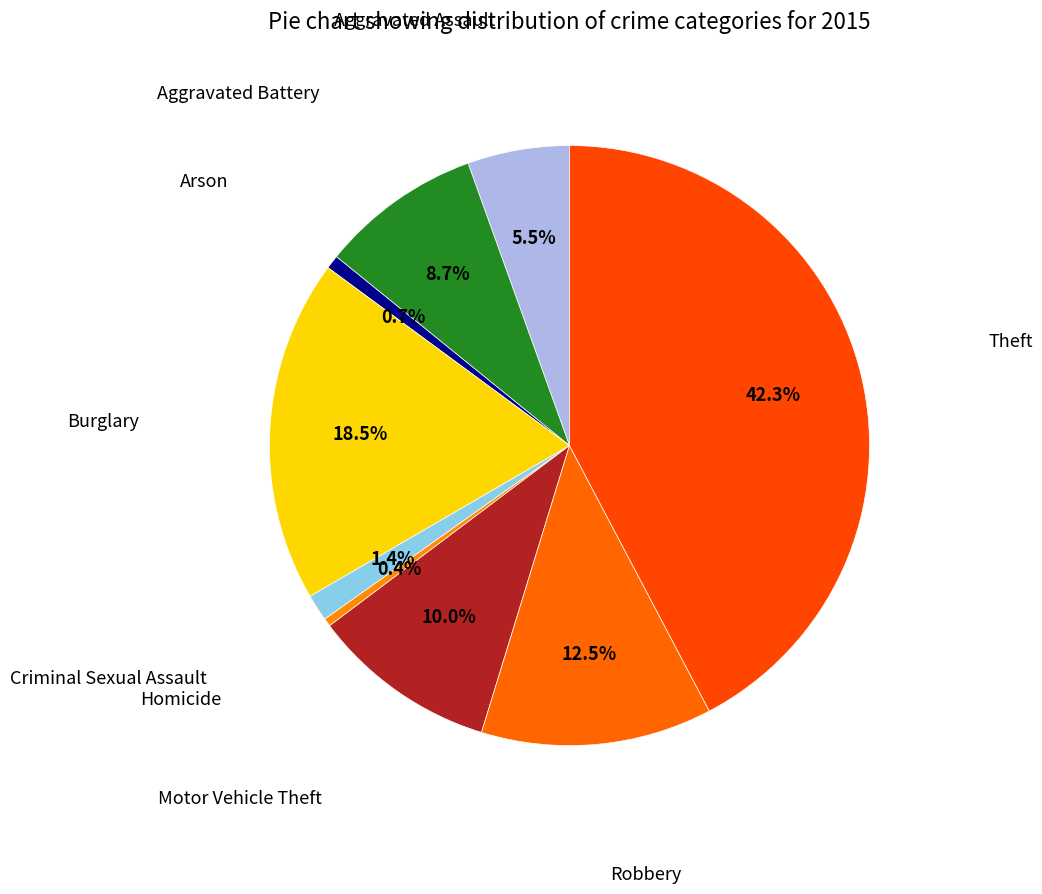

How many segments does this pie chart have?

9